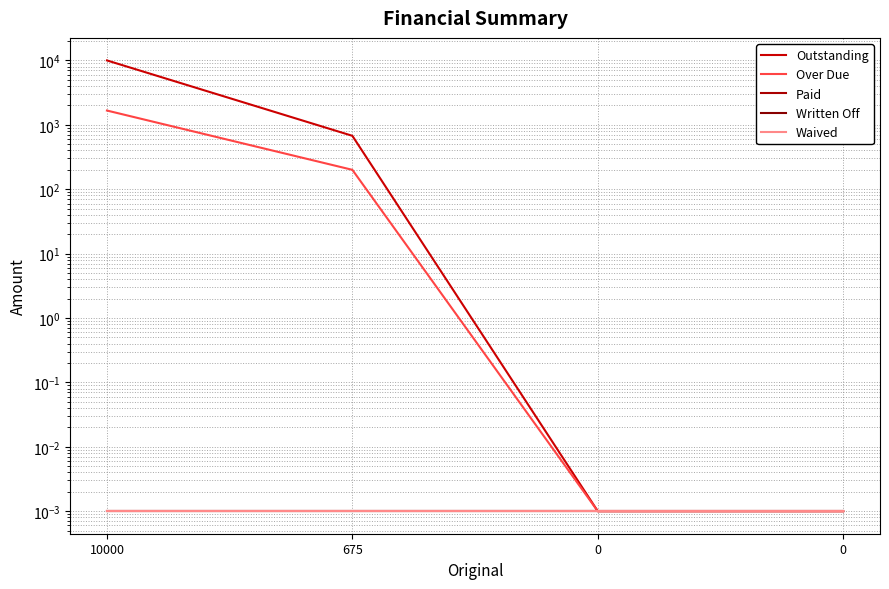

How many lines are shown in the chart?

5